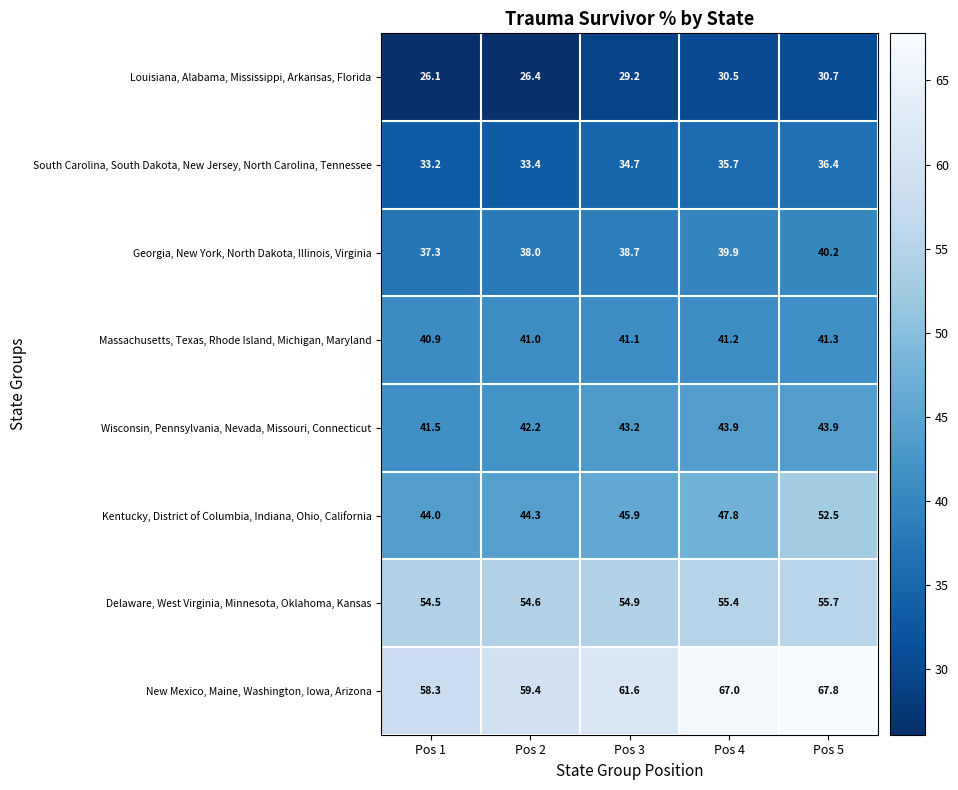

What is the average value of the Wisconsin, Pennsylvania, Nevada, Missouri, Connecticut series?

42.9